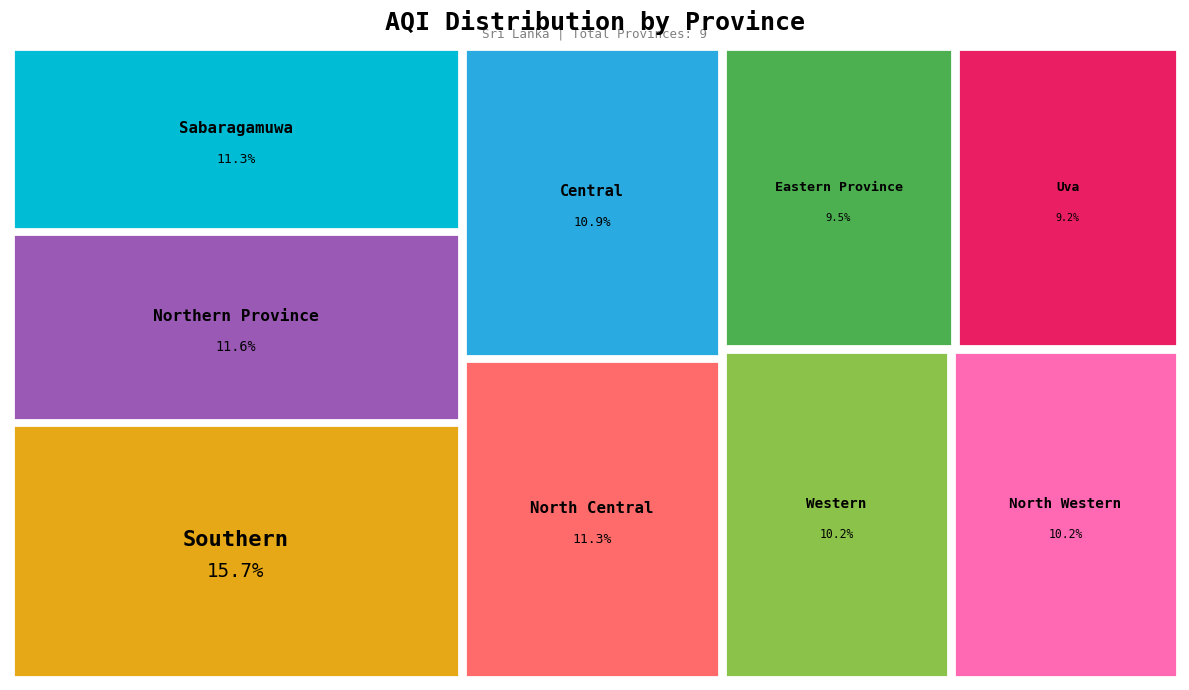

To the nearest percent, what percentage of the pie is Northern Province?

12%